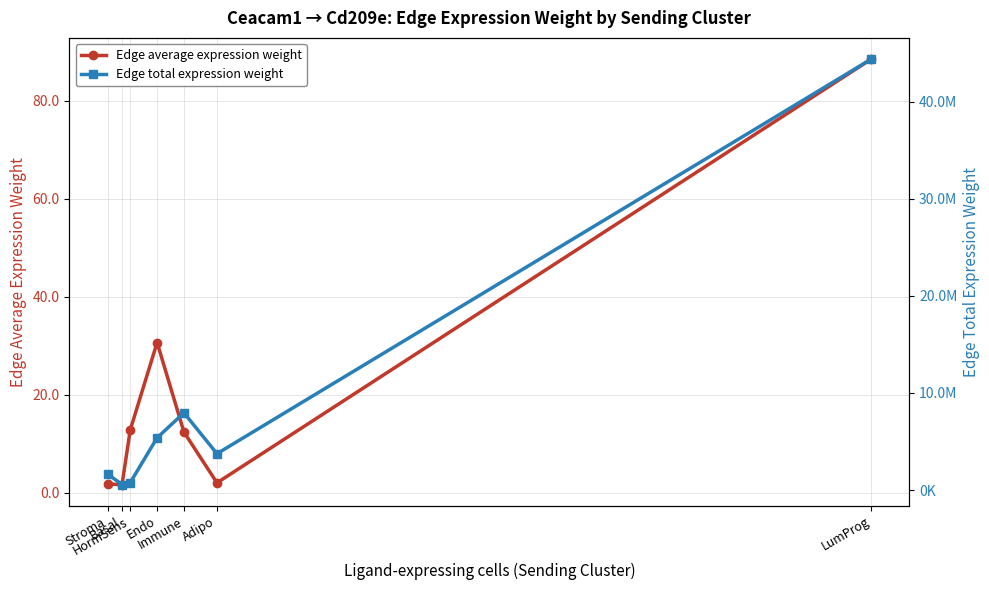

In Edge average expression weight, how many points are lower than both neighbors (excluding endpoints)?

2